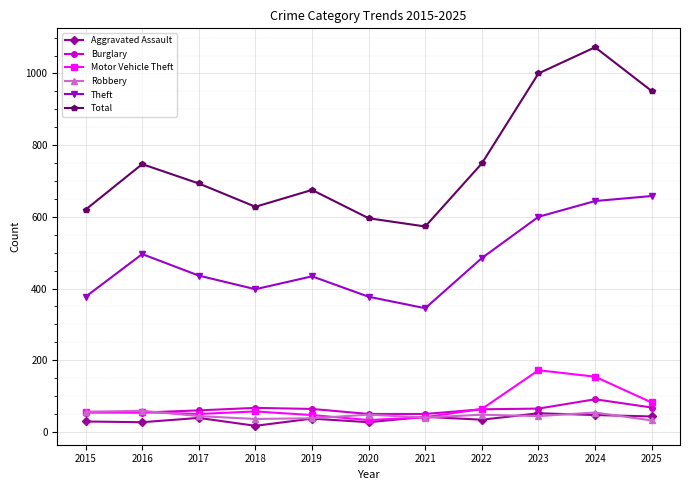

Which label corresponds to the largest value in the chart?

2024